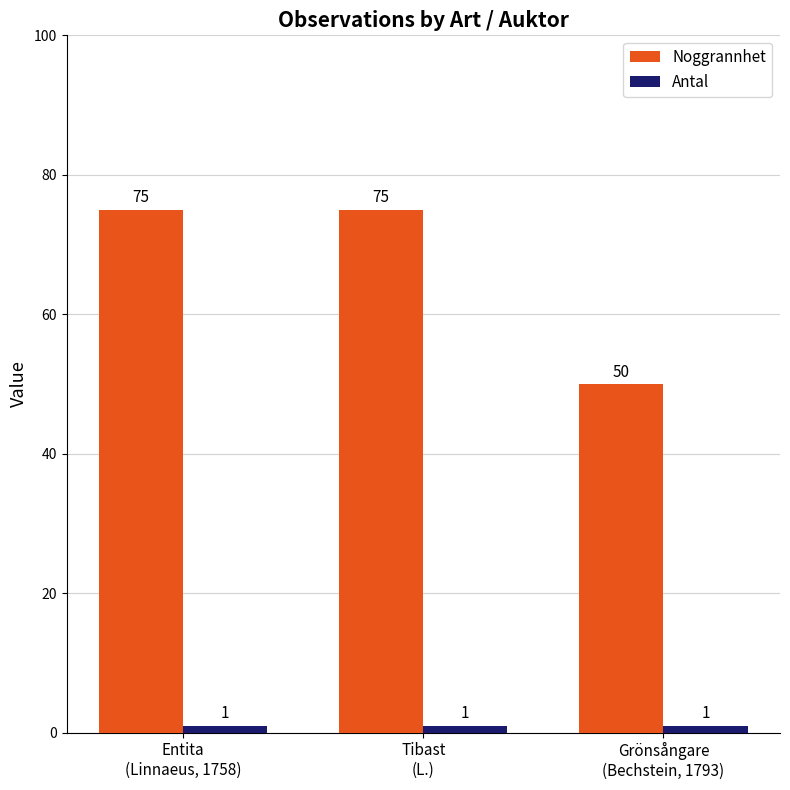

What is the difference between the Noggrannhet values at Entita
(Linnaeus, 1758) and Grönsångare
(Bechstein, 1793)?

25